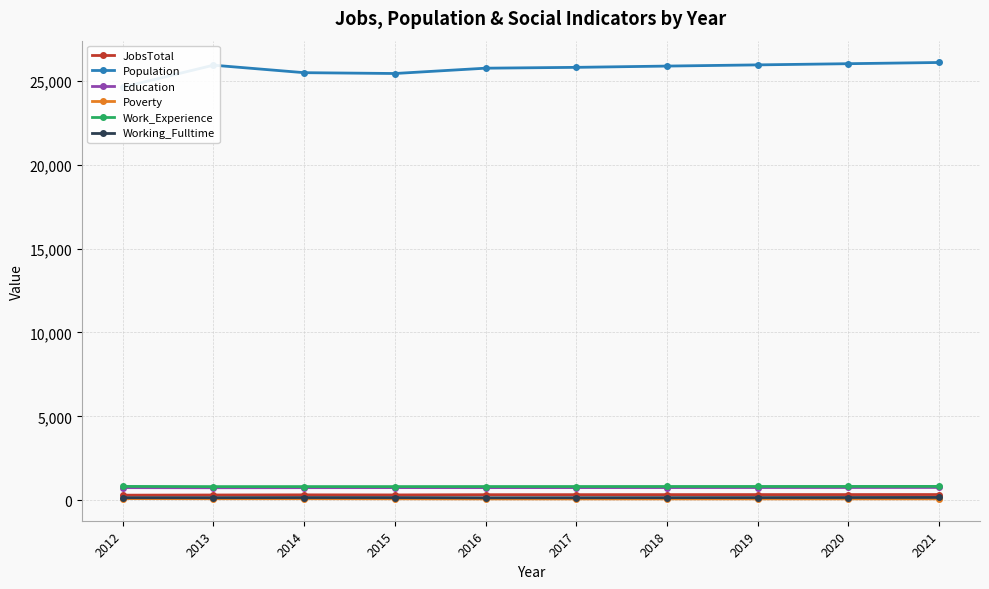

Where is the first local minimum for Work_Experience?

2013